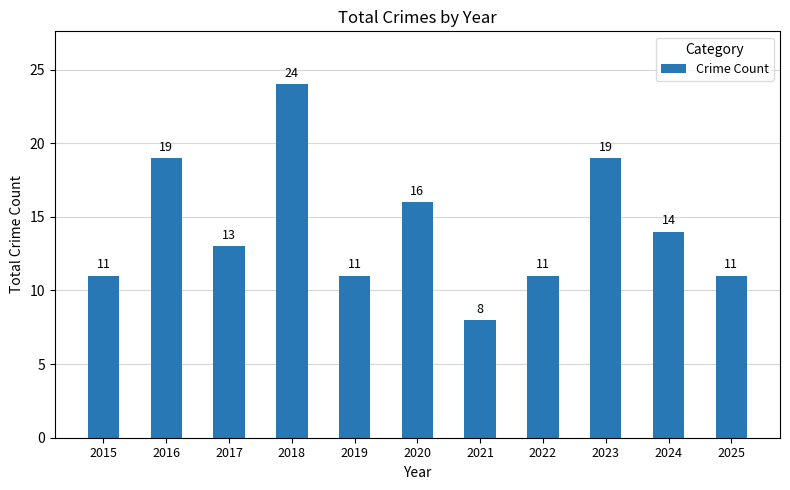

Are the bars grouped side by side (vs. stacked)?

No